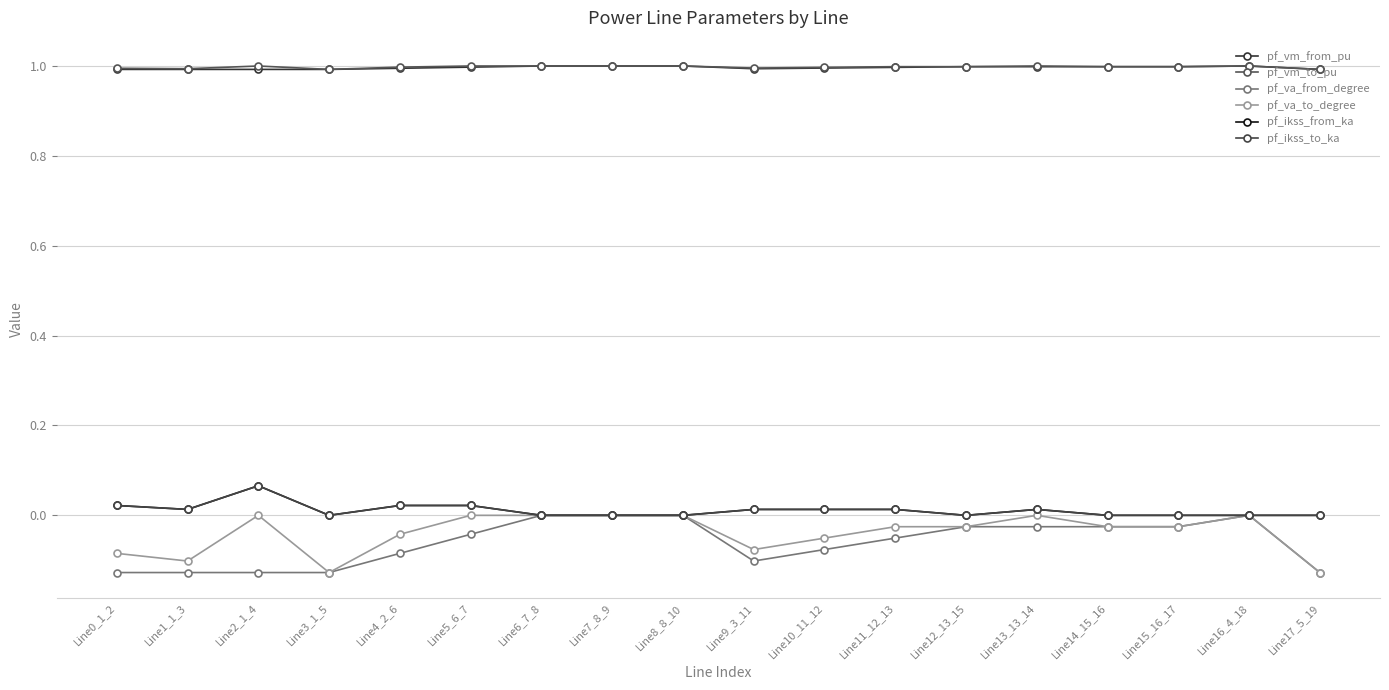

Rank the series by their maximum value, from lowest to highest.

pf_va_from_degree, pf_va_to_degree, pf_ikss_from_ka, pf_ikss_to_ka, pf_vm_from_pu, pf_vm_to_pu